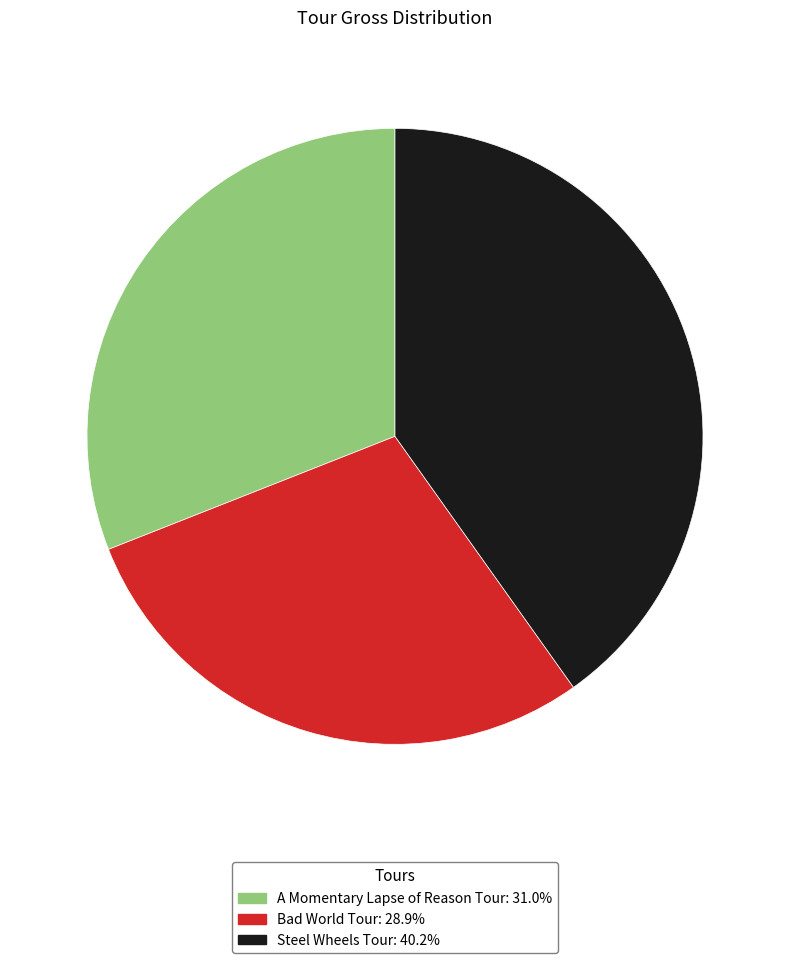

Which has a higher value, A Momentary Lapse of Reason Tour or Steel Wheels Tour?

Steel Wheels Tour